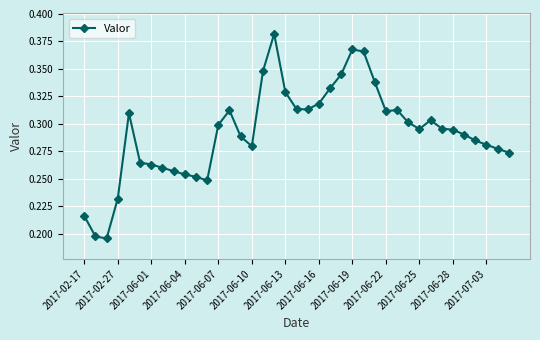

What is the sum of all values?

11.4